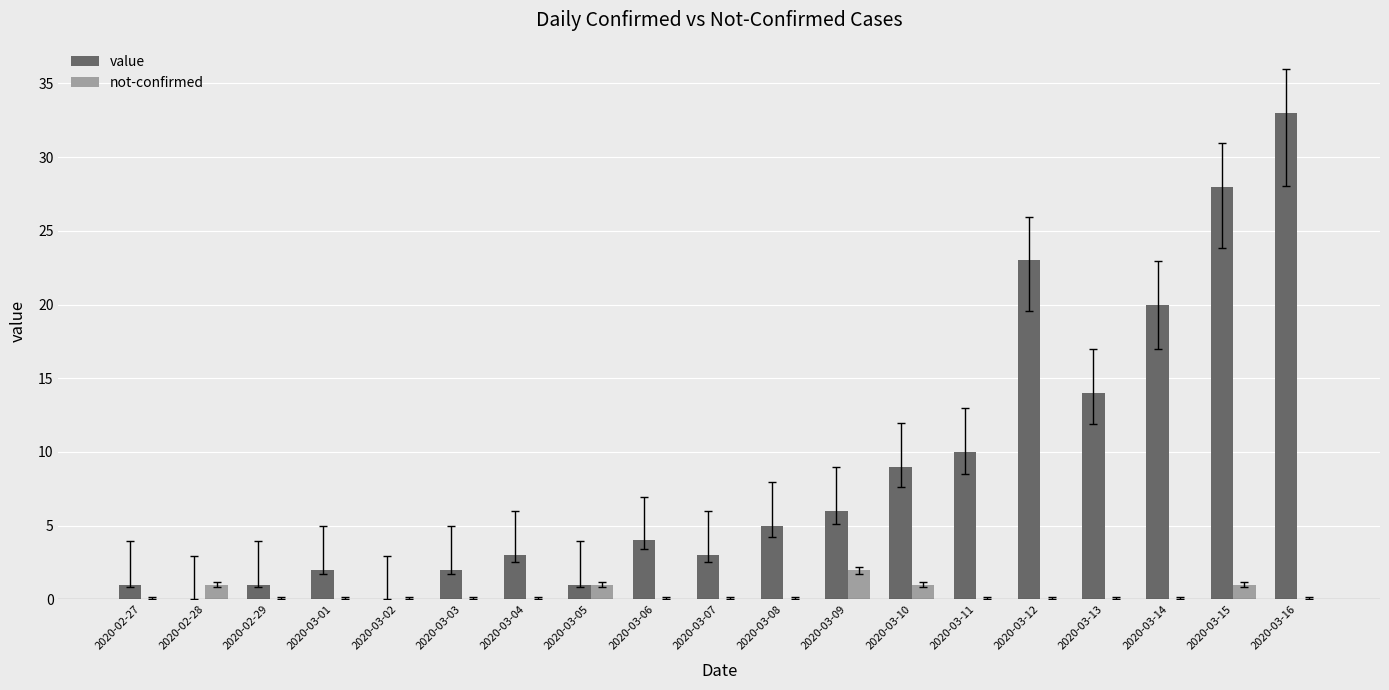

How many categories are shown in the chart?

19